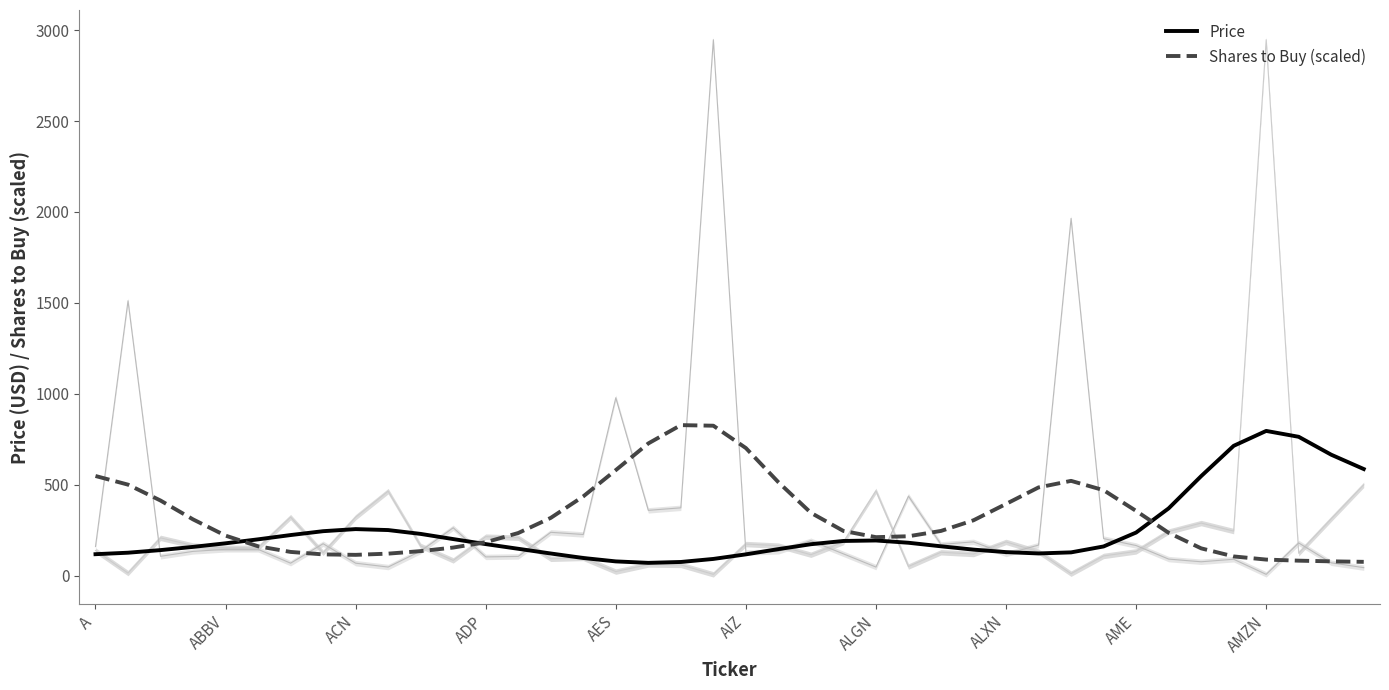

How many interior local valleys does the Shares to Buy (scaled) series have?

2